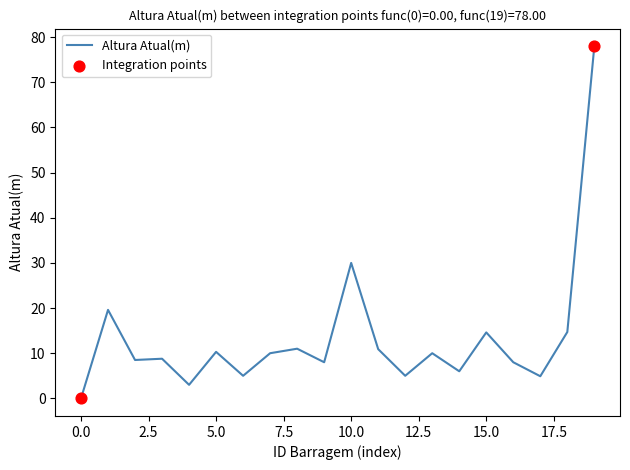

What is the difference between the maximum and minimum values?

78.0